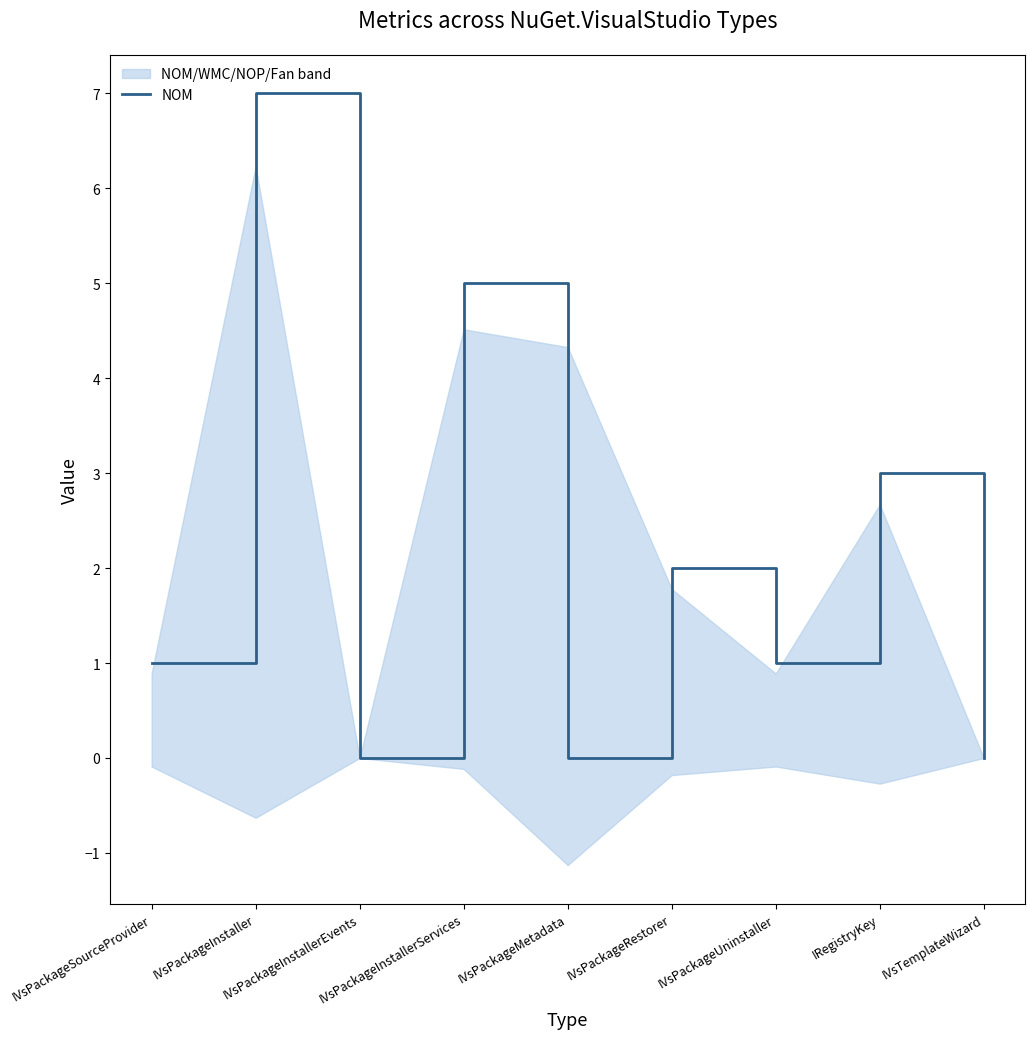

What value does the data have at IVsPackageInstallerServices?

5